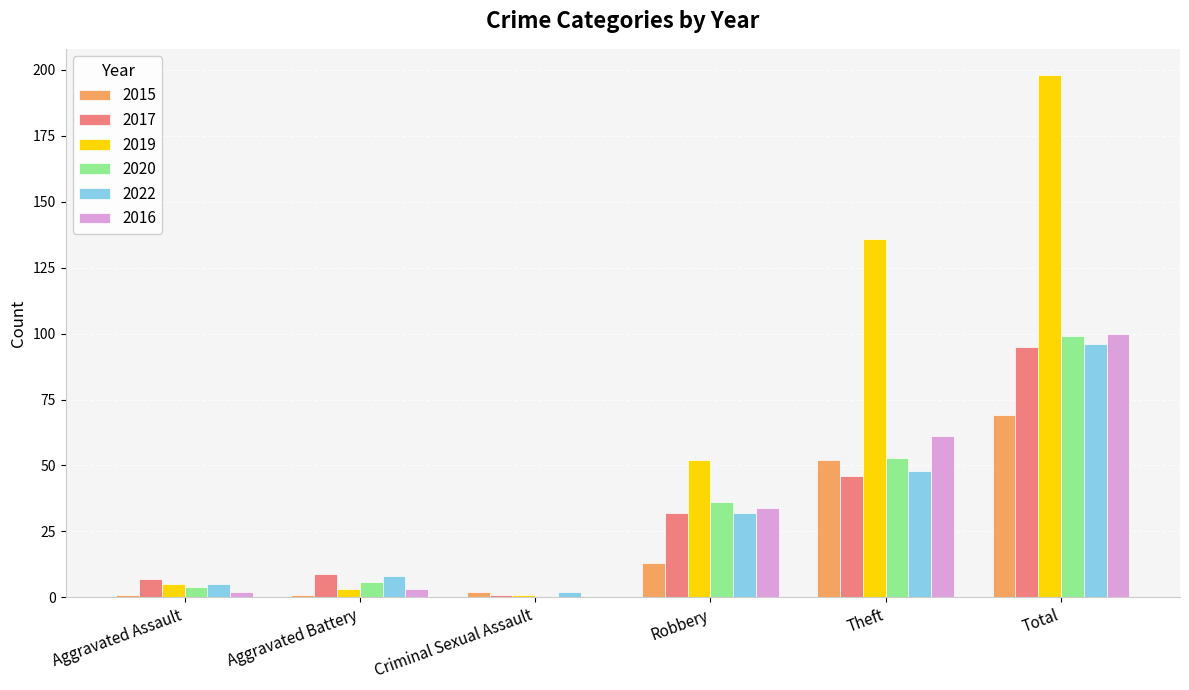

The value of 2015 at Criminal Sexual Assault is 2. True or false?

True